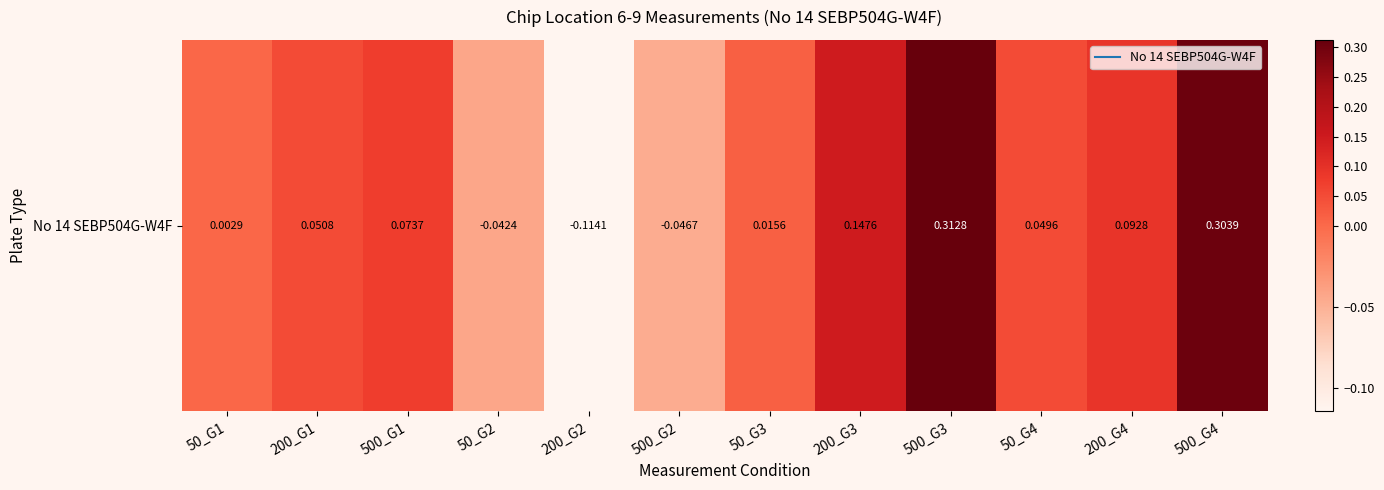

Rank the categories by value from lowest to highest.

200_G2, 500_G2, 50_G2, 50_G1, 50_G3, 50_G4, 200_G1, 500_G1, 200_G4, 200_G3, 500_G4, 500_G3